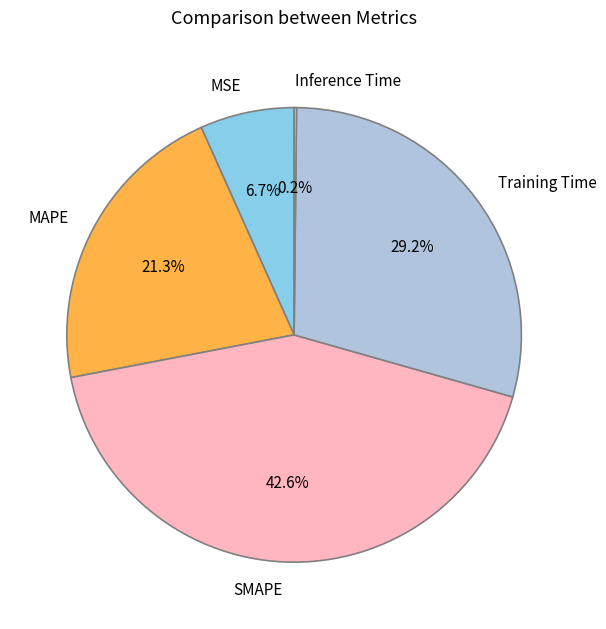

What percentage is the SMAPE slice, to the nearest percent?

43%